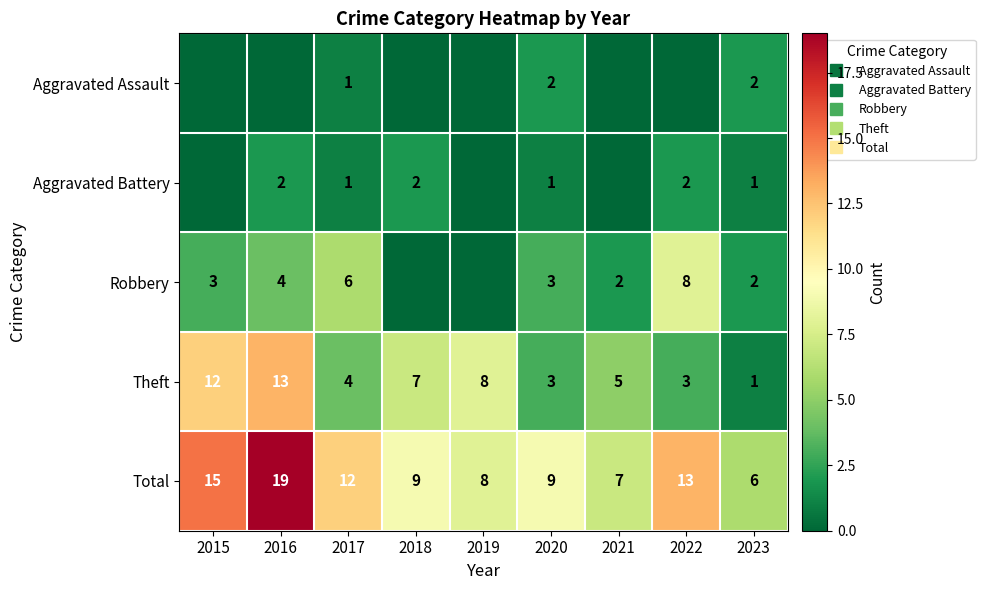

Rank the series by their maximum value, from lowest to highest.

Aggravated Assault, Aggravated Battery, Robbery, Theft, Total